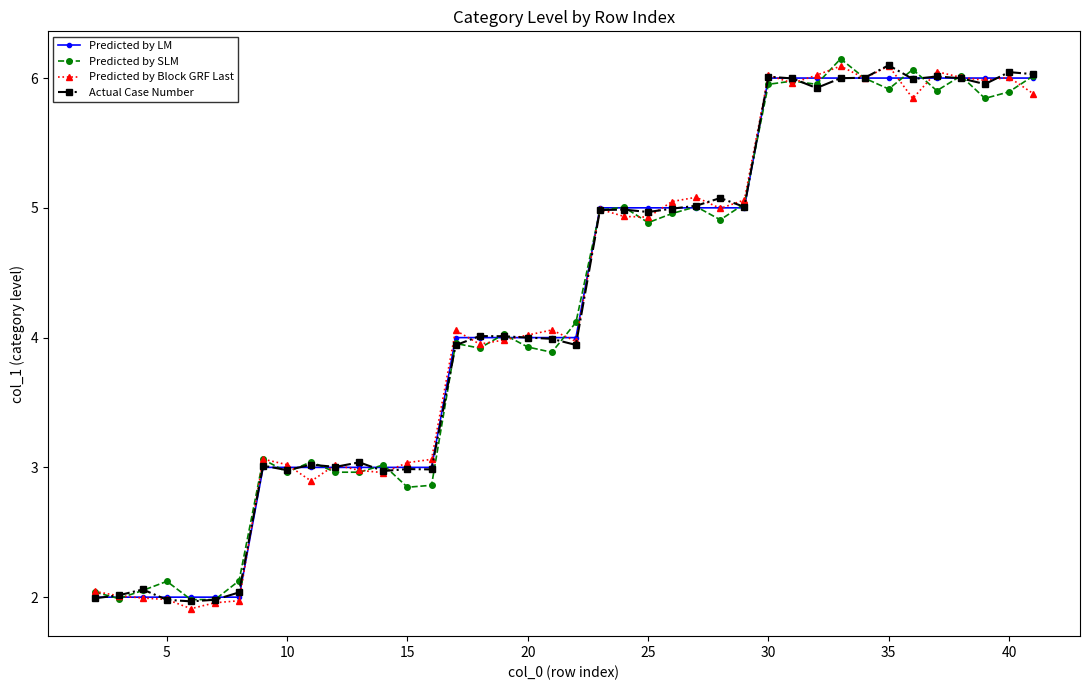

How many lines are shown in the chart?

4